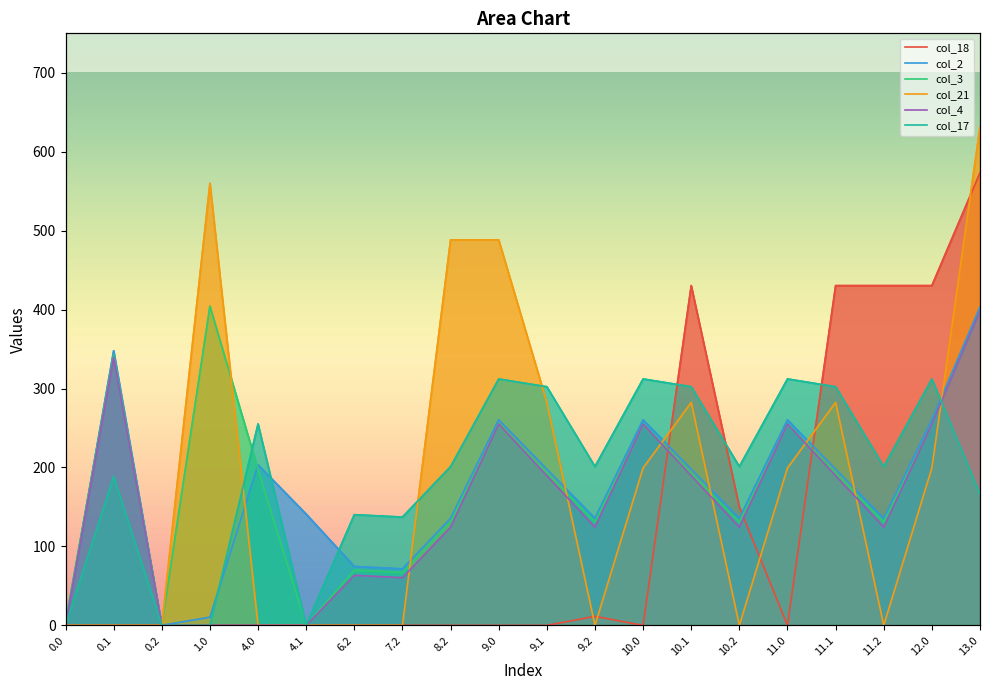

Where is the first local maximum for col_3?

0.1